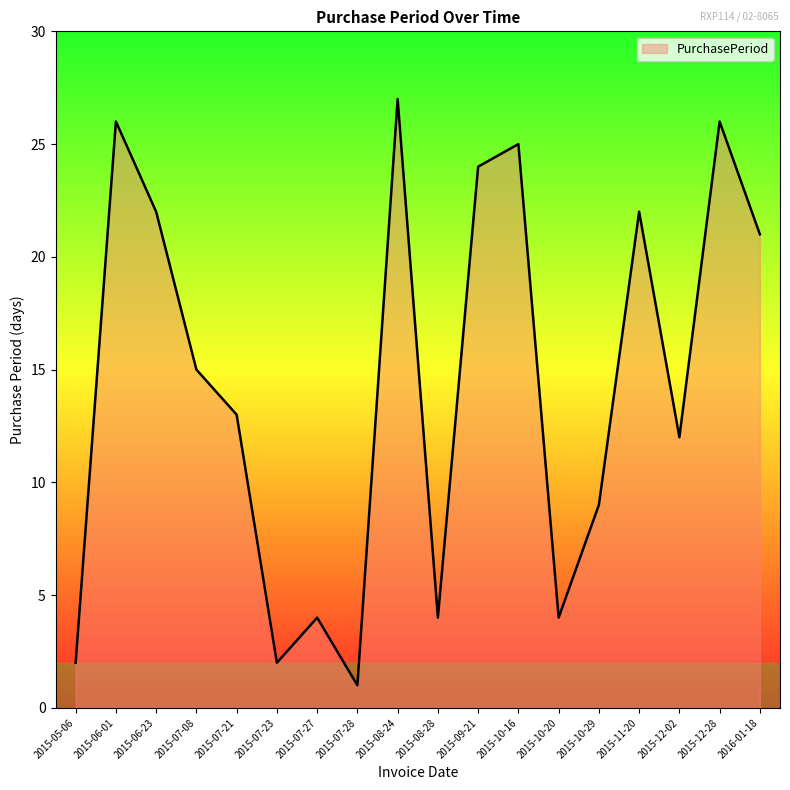

Is it true that the value at 2015-07-27 is 4?

True